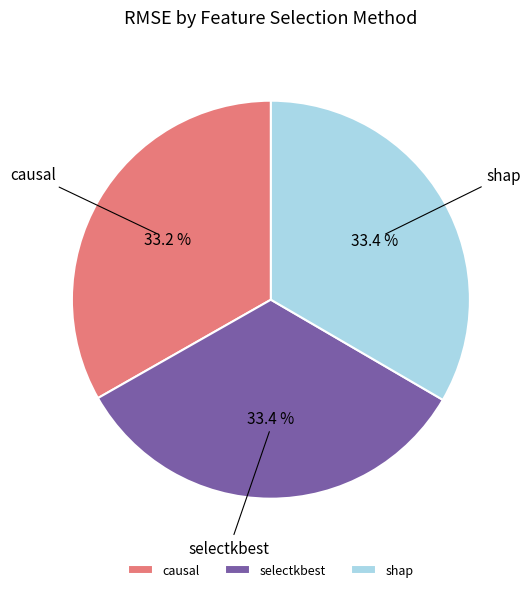

Combined, what portion of the pie is selectkbest and shap?

66.8%